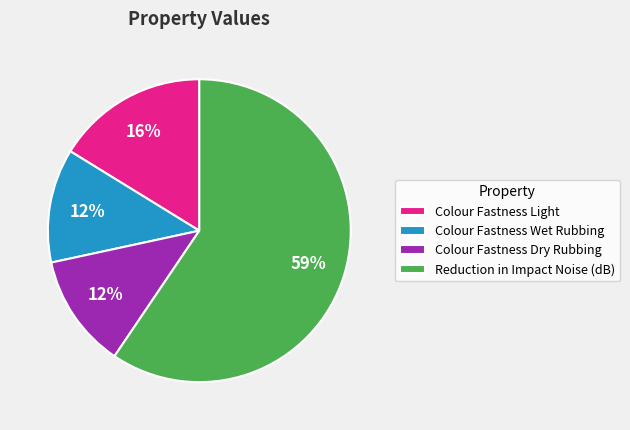

To the nearest percent, what is the average slice percentage?

25%